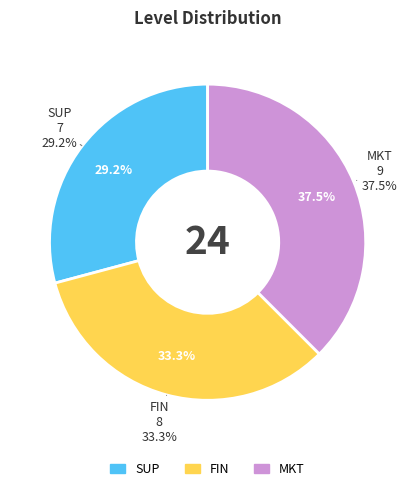

True or false: SUP accounts for 14% of the total.

False